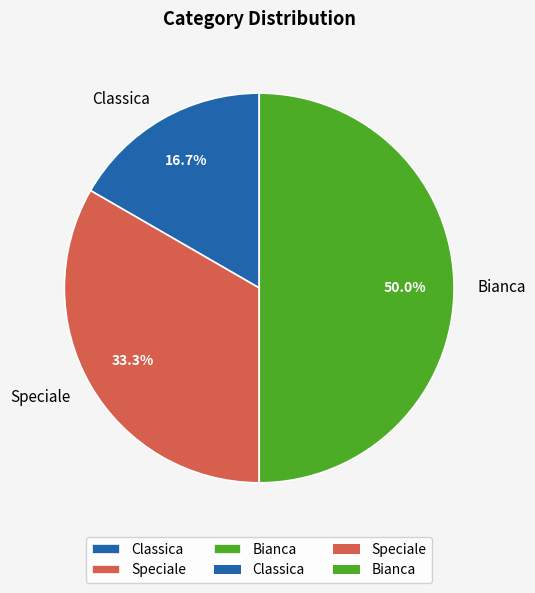

Combined, what portion of the pie is Classica and Bianca?

66.7%